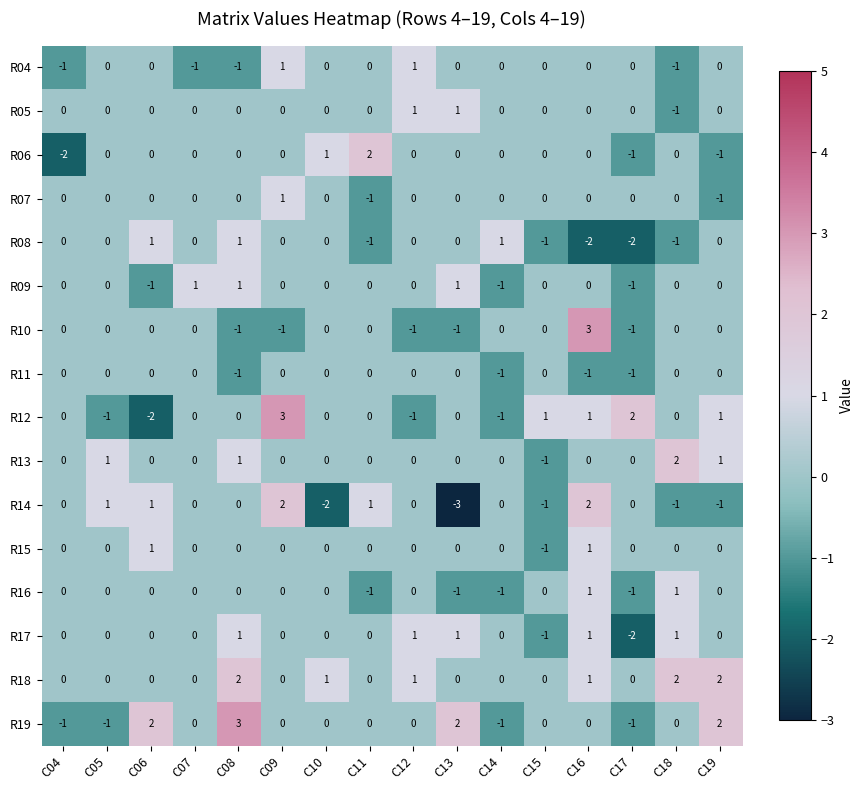

How many values in R14 are below zero?

5